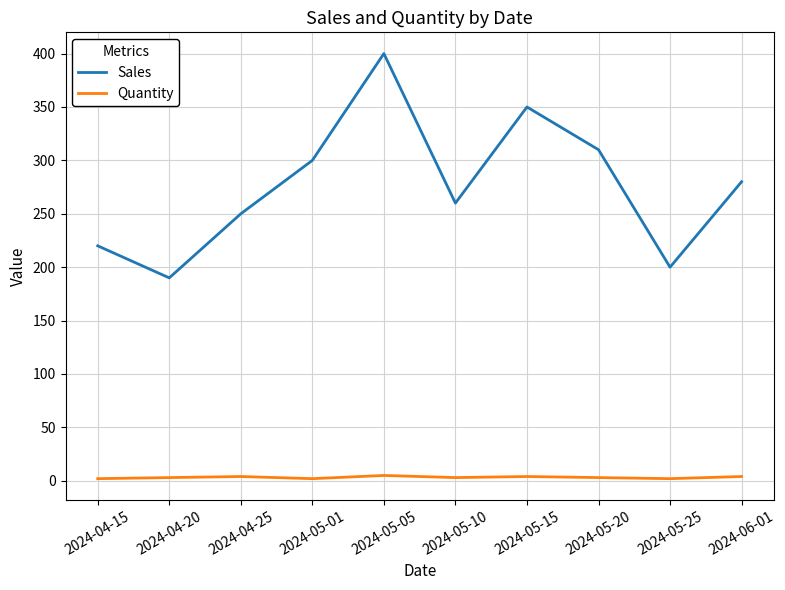

At which label is Sales closest to 295?

2024-05-01